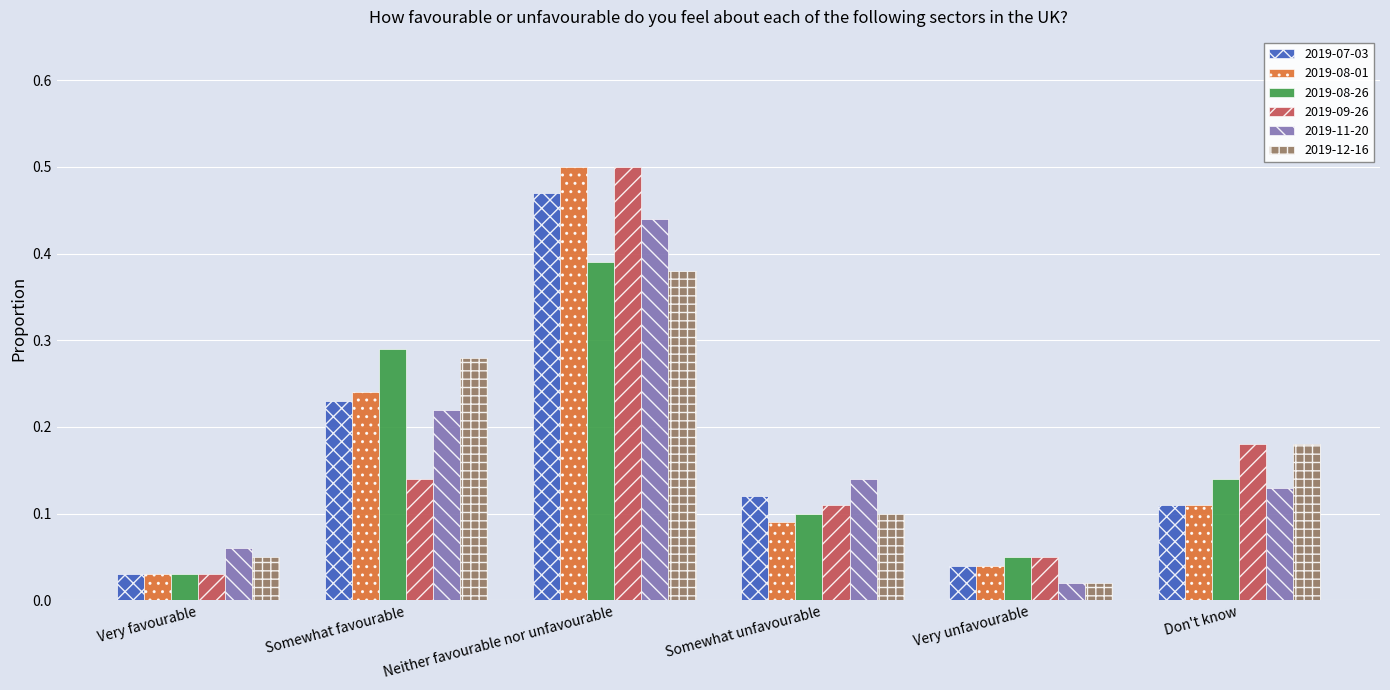

Which label corresponds to the smallest value in the chart?

Very unfavourable